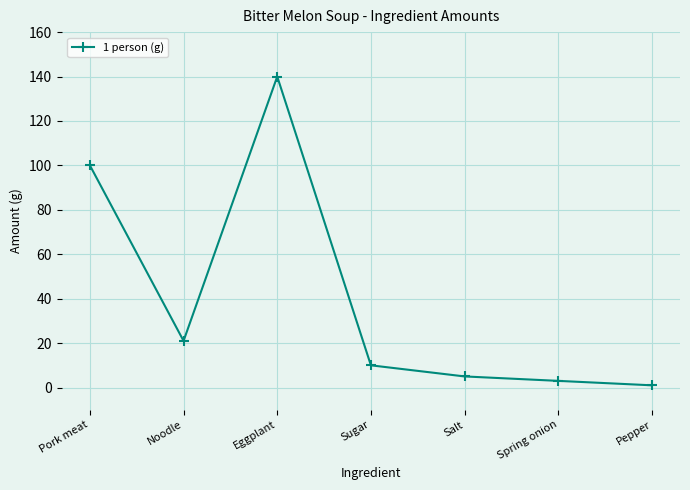

True or false: the data shows 140 at Eggplant.

True